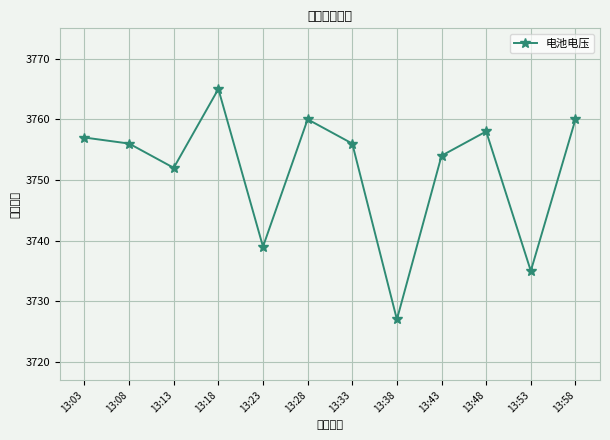

What is the sum of all values?

45019